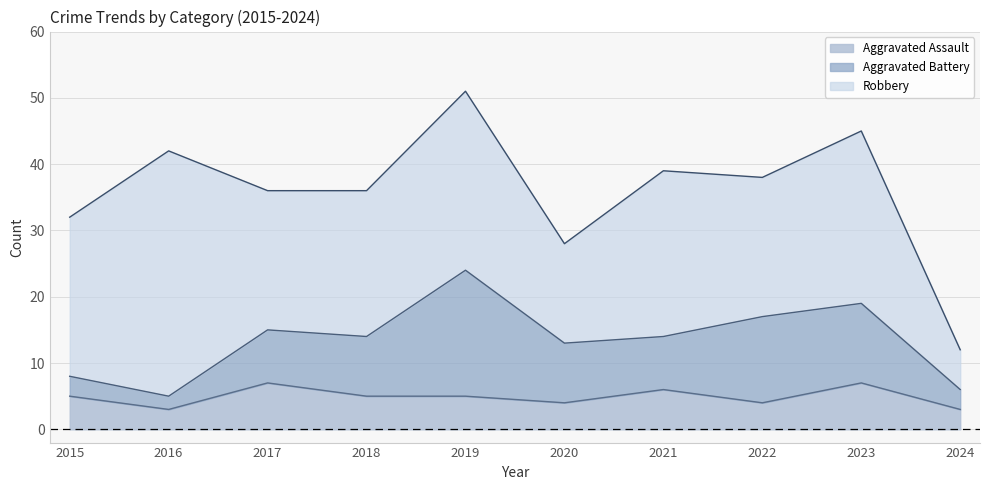

Which category has the lowest value in the Aggravated Assault series?

2016